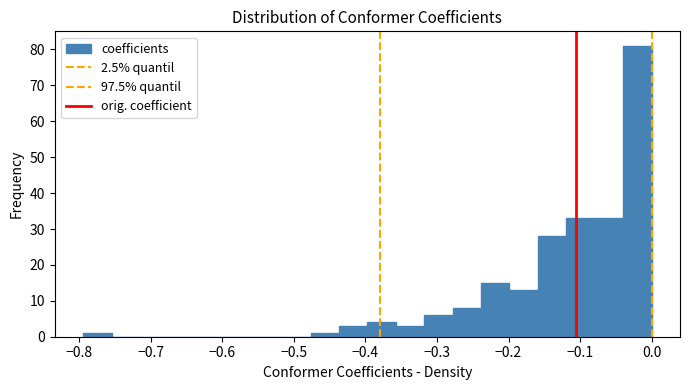

Around what value on the x-axis is the tallest bar? Give the approximate position of its centre, as read against the axis.

-0.02